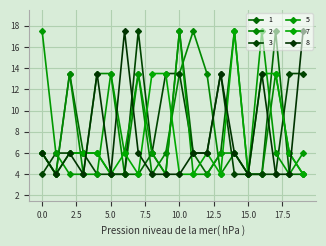

Reading right to left, extract all data points from this chart.

1: 4.0	4.0	17.5	4.0	4.0	17.5	6.0	4.0	6.0	17.5	4.0	6.0	4.0	4.0	4.0	6.0	6.0	13.5	4.0	6.0
2: 4.0	6.0	13.5	4.0	4.0	6.0	4.0	13.5	17.5	13.5	6.0	4.0	13.5	4.0	13.5	13.5	4.0	13.5	4.0	6.0
3: 13.5	13.5	4.0	4.0	4.0	4.0	13.5	6.0	6.0	13.5	13.5	6.0	17.5	4.0	4.0	4.0	6.0	6.0	6.0	4.0
5: 6.0	4.0	6.0	17.5	4.0	6.0	6.0	4.0	4.0	17.5	4.0	6.0	13.5	6.0	13.5	4.0	4.0	4.0	6.0	17.5
7: 4.0	6.0	13.5	13.5	4.0	17.5	4.0	6.0	4.0	4.0	13.5	13.5	4.0	6.0	4.0	6.0	6.0	6.0	4.0	6.0
8: 17.5	4.0	4.0	13.5	4.0	6.0	13.5	6.0	6.0	4.0	4.0	4.0	6.0	17.5	4.0	13.5	4.0	6.0	4.0	6.0